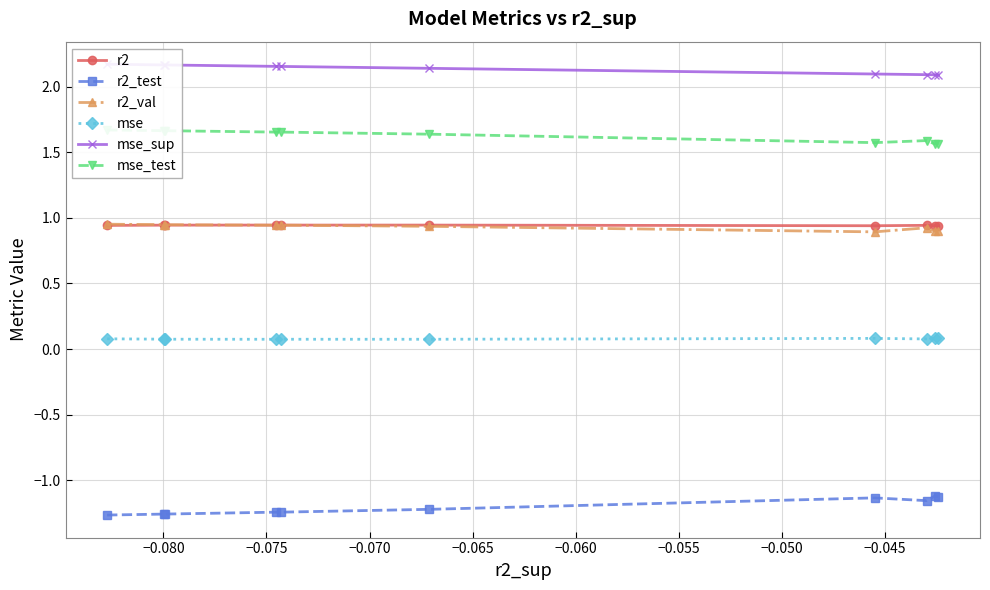

What are all the series names shown in the legend?

r2, r2_test, r2_val, mse, mse_sup, mse_test